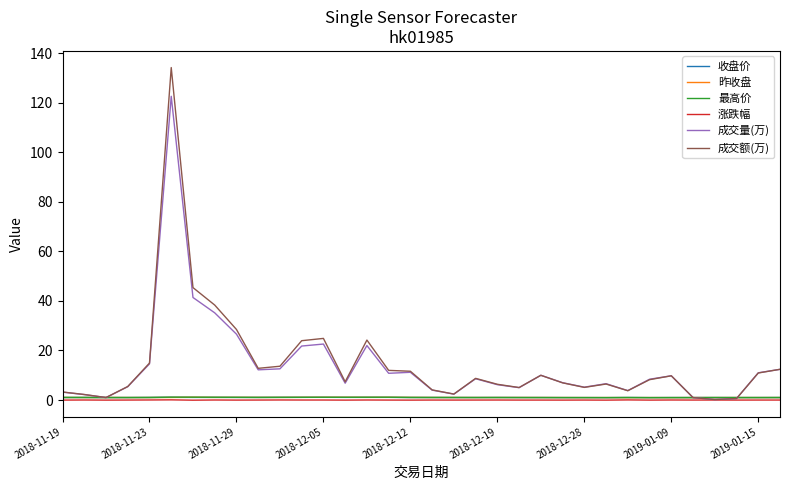

At how many categories does at least one series exceed 101?

1